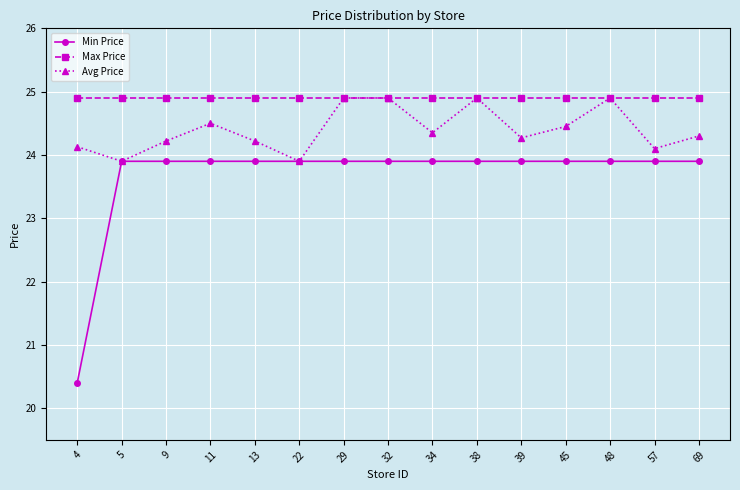

What is the total value across all series at 5?

72.7